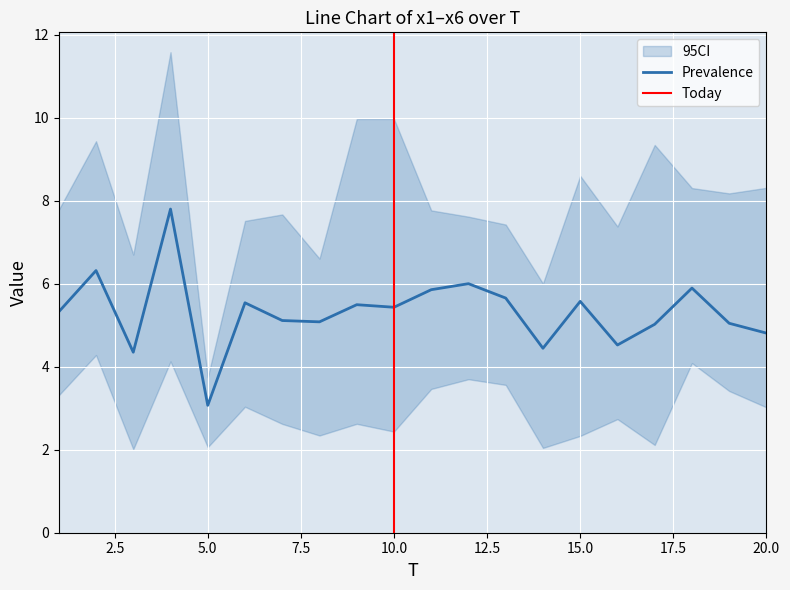

Which category has the highest value across all series?

4